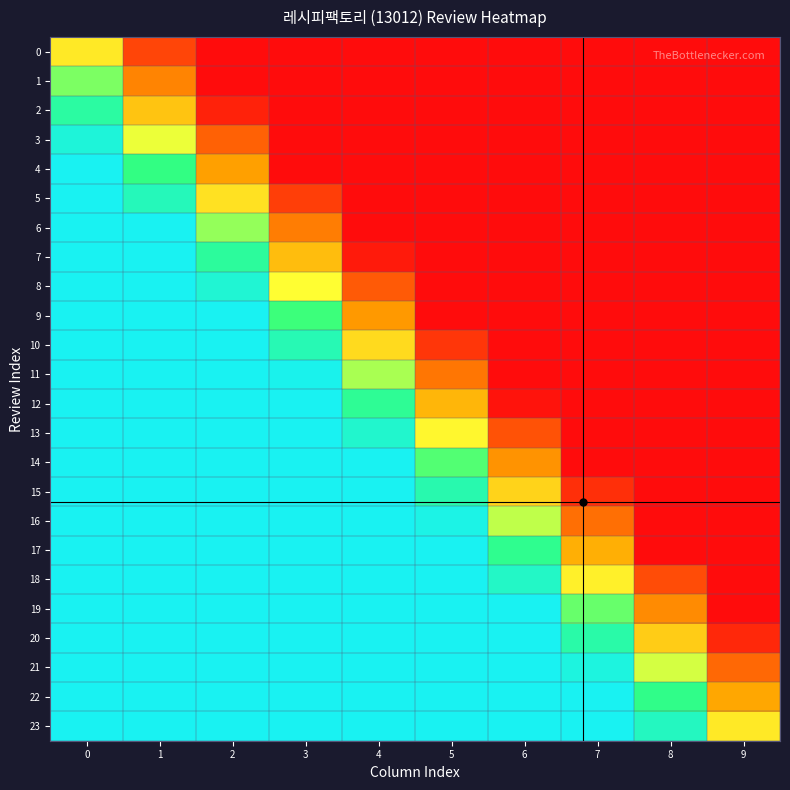

Which label corresponds to the smallest value in the chart?

2